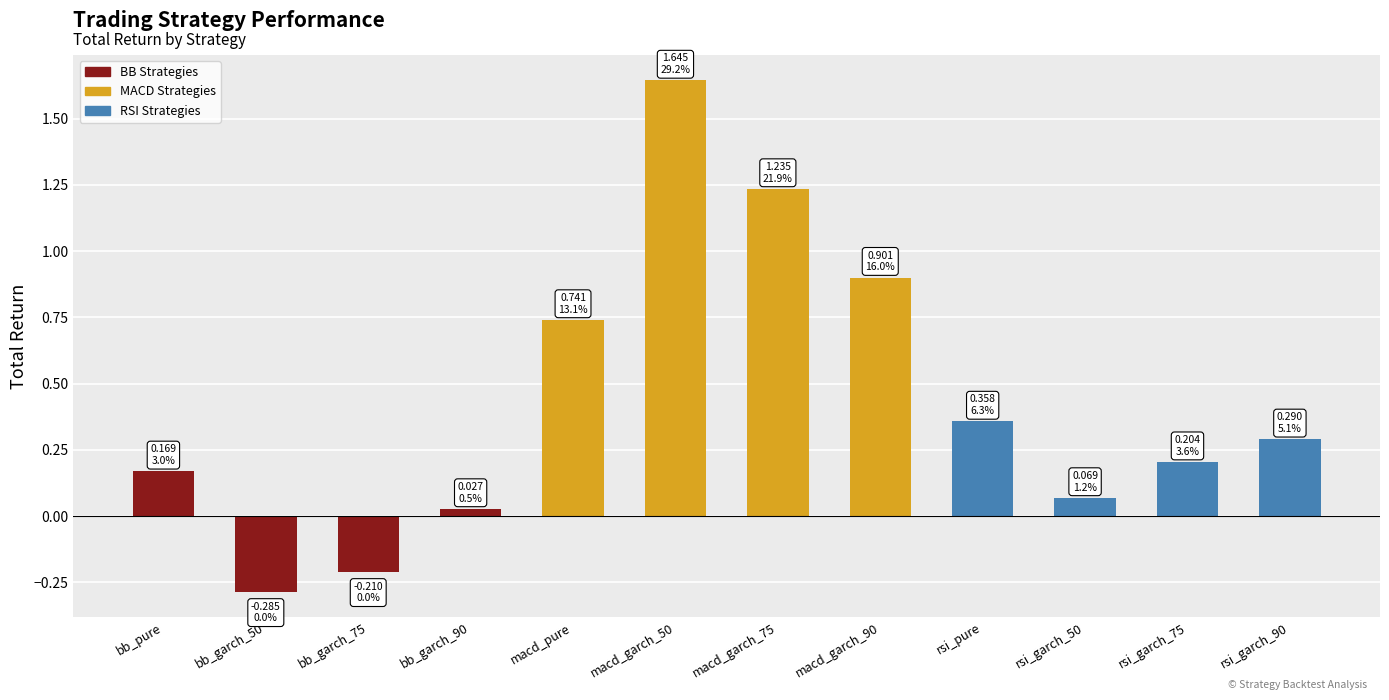

Count the number of values greater than 0.

10